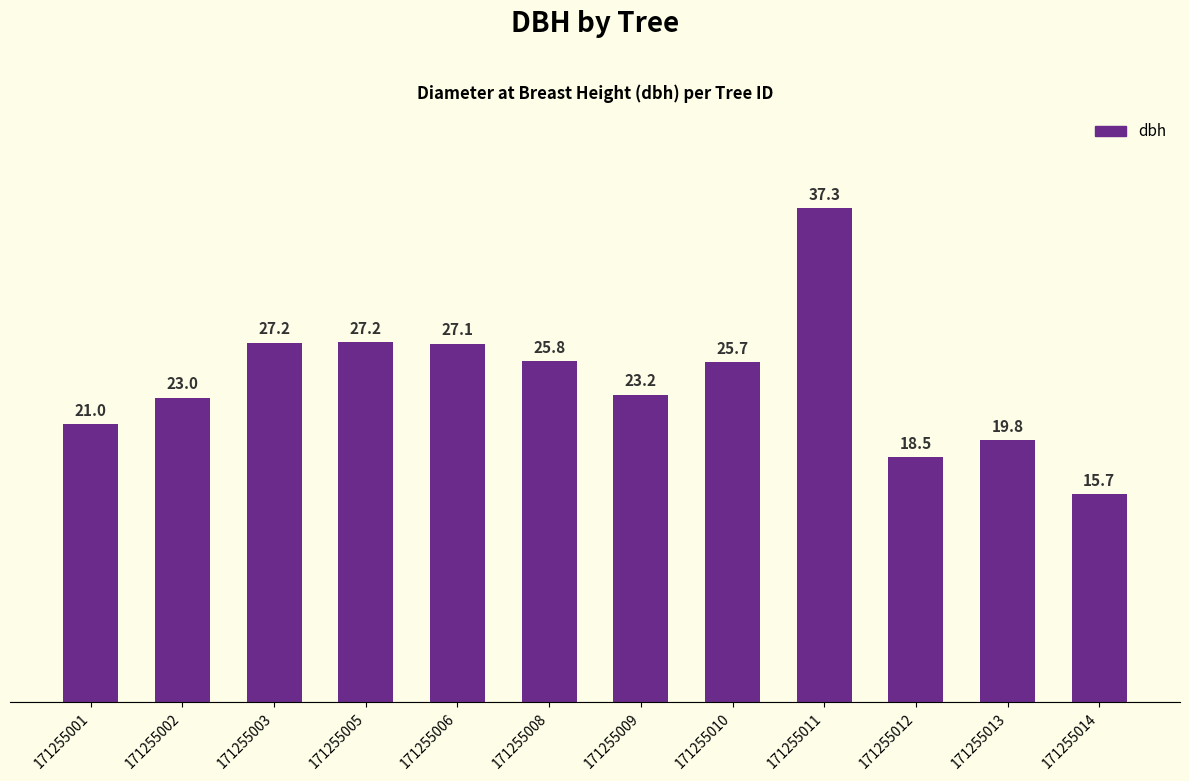

What is the average value?

24.3